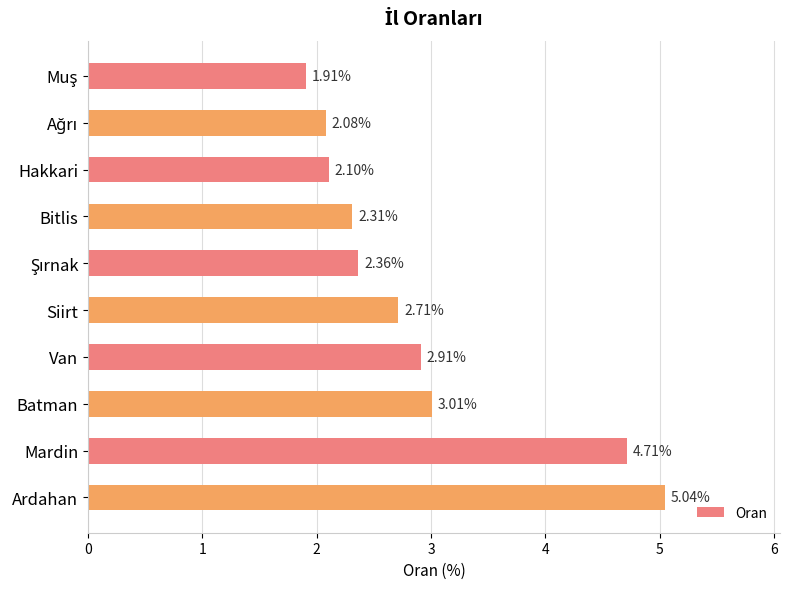

Approximately how many times larger is the value at Siirt compared to Mardin?

0.6